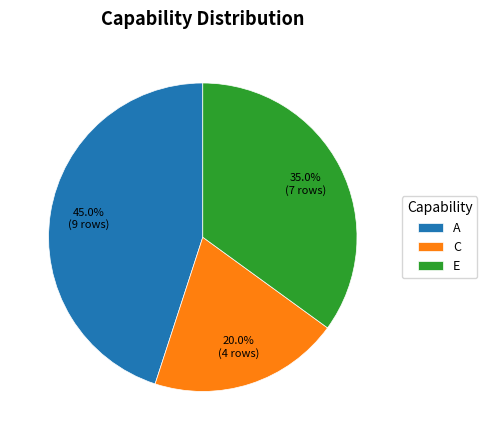

True or false: E accounts for 48% of the total.

False